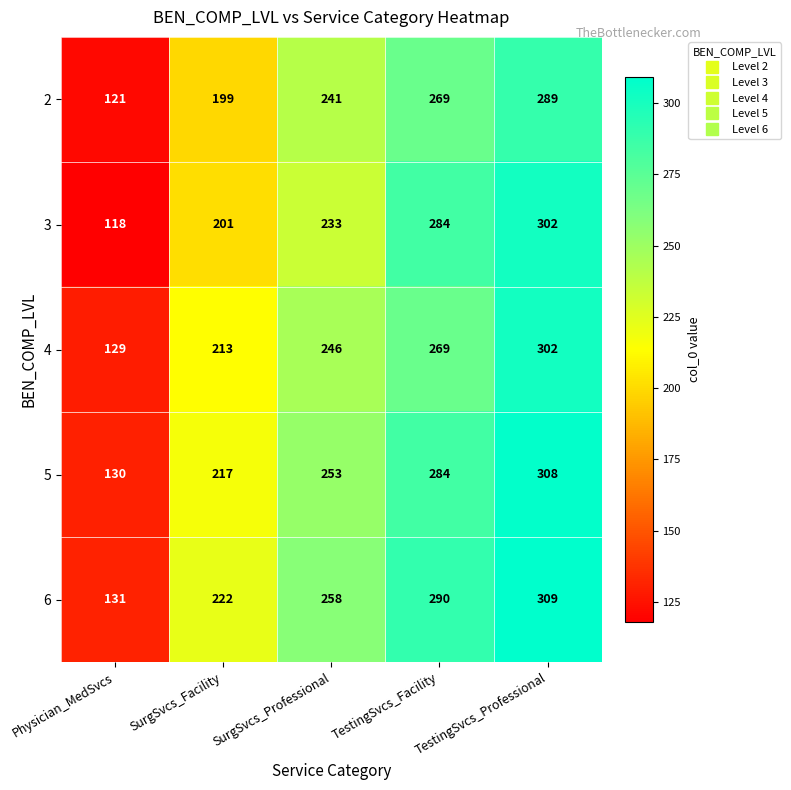

What value does the 3 series have at SurgSvcs_Professional, to the nearest 5?

235